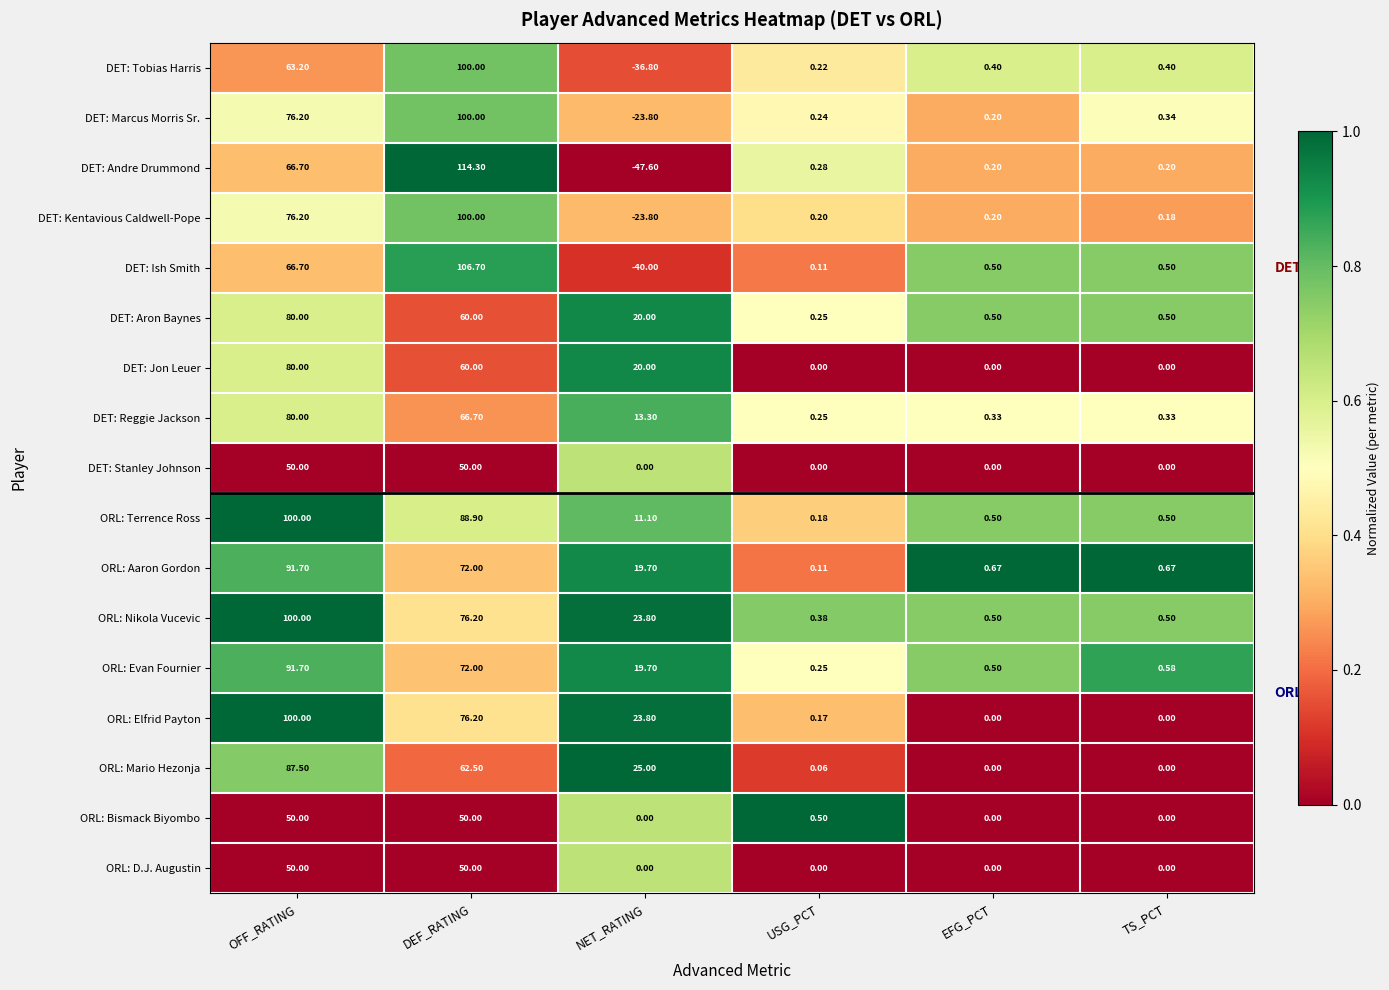

Where does the DET: Andre Drummond series first go above 0?

OFF_RATING